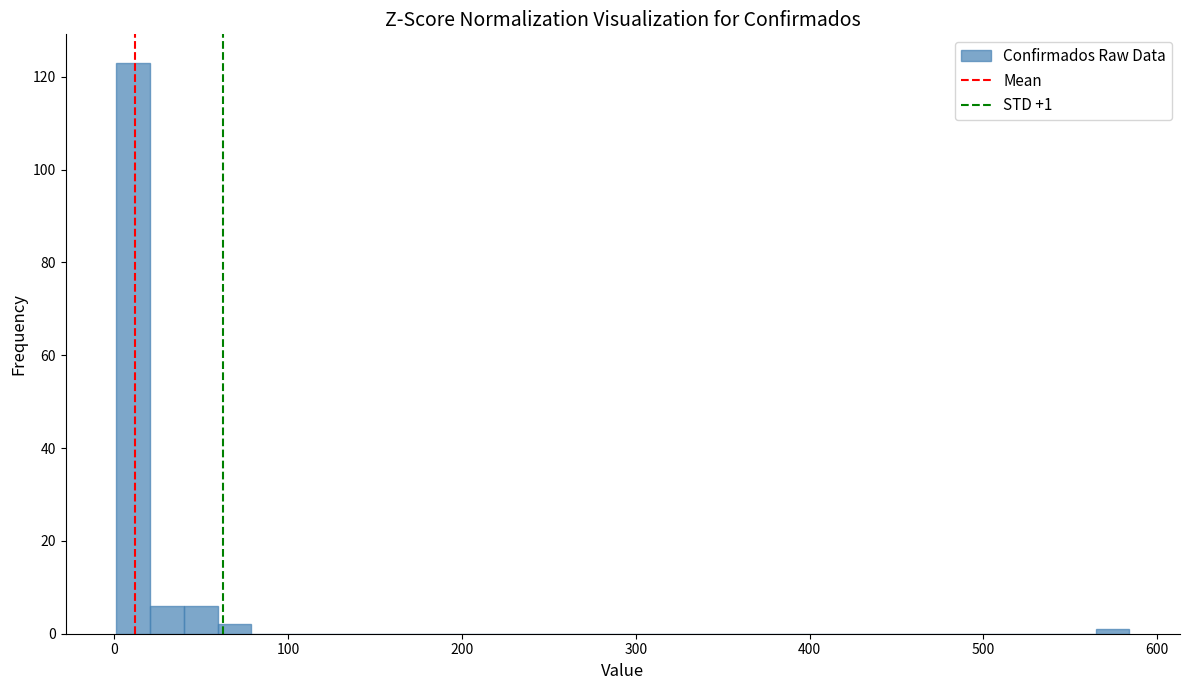

Read against the x-axis, roughly where is the centre of the tallest bar?

10